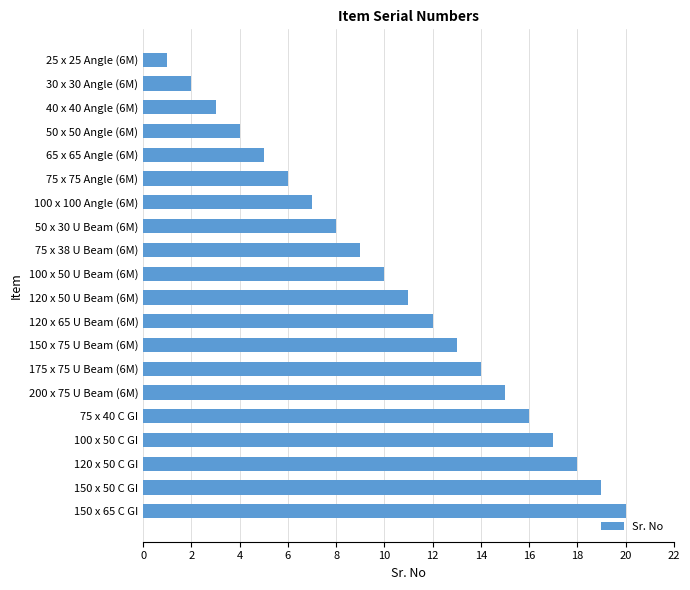

How many categories are shown in the chart?

20